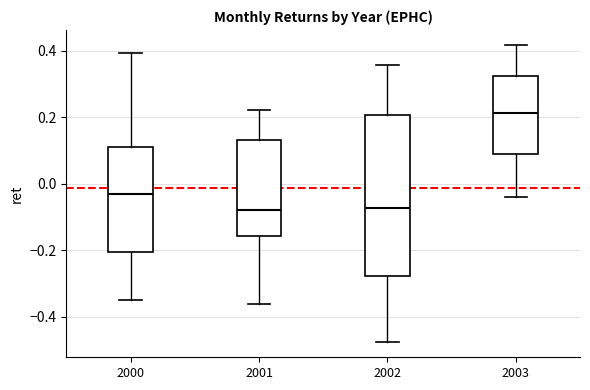

Which box is the tallest, from its lower edge to its upper edge?

2002